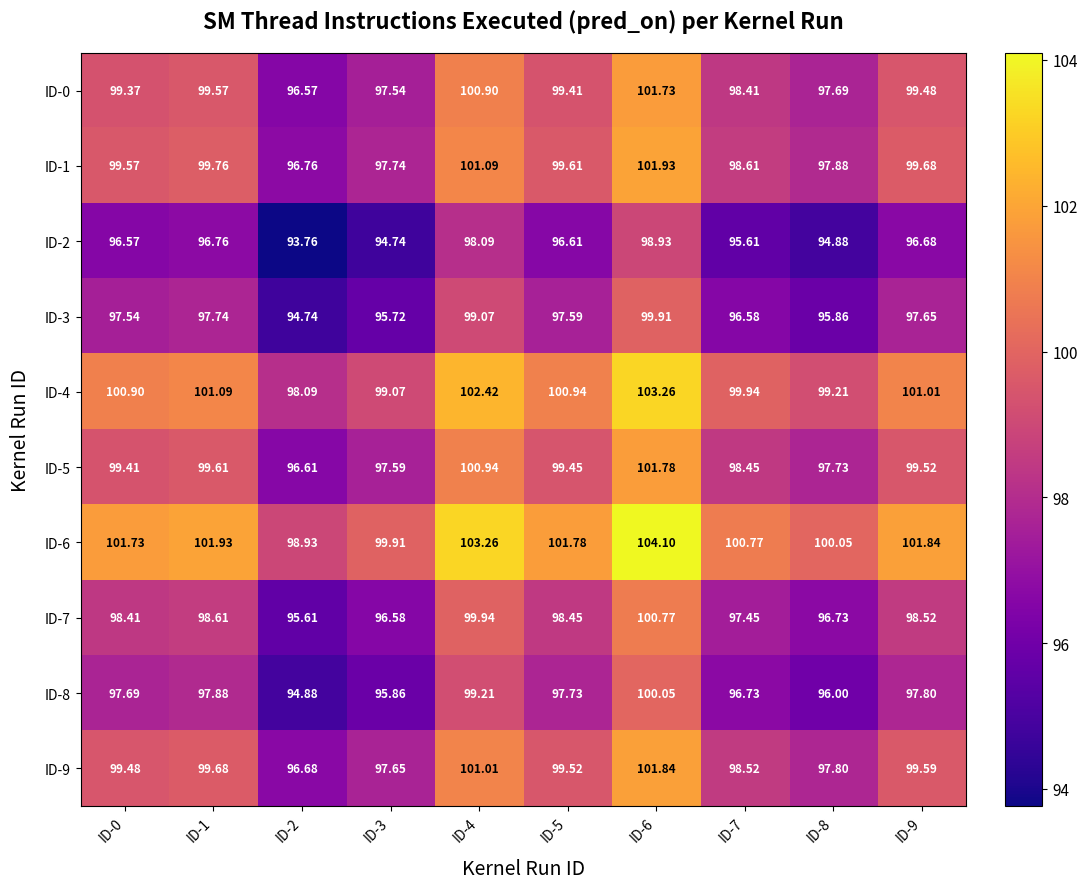

At ID-4, list the series in order from largest to smallest.

ID-6, ID-4, ID-1, ID-9, ID-5, ID-0, ID-7, ID-8, ID-3, ID-2